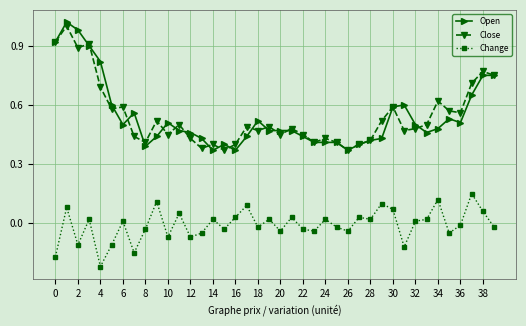

True or false: Change and Open intersect in this chart.

False